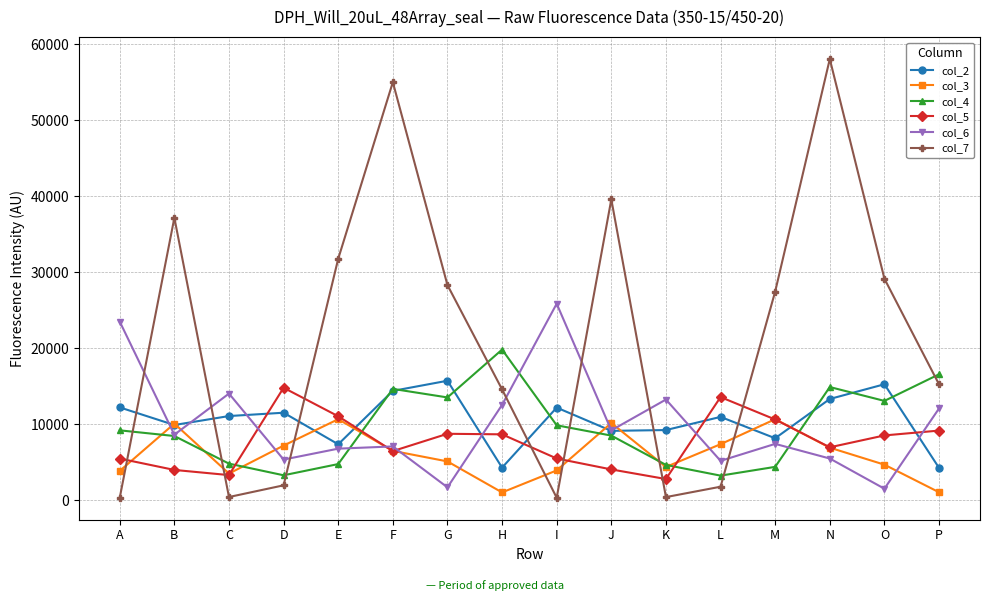

True or false: col_5 and col_3 intersect in this chart.

True